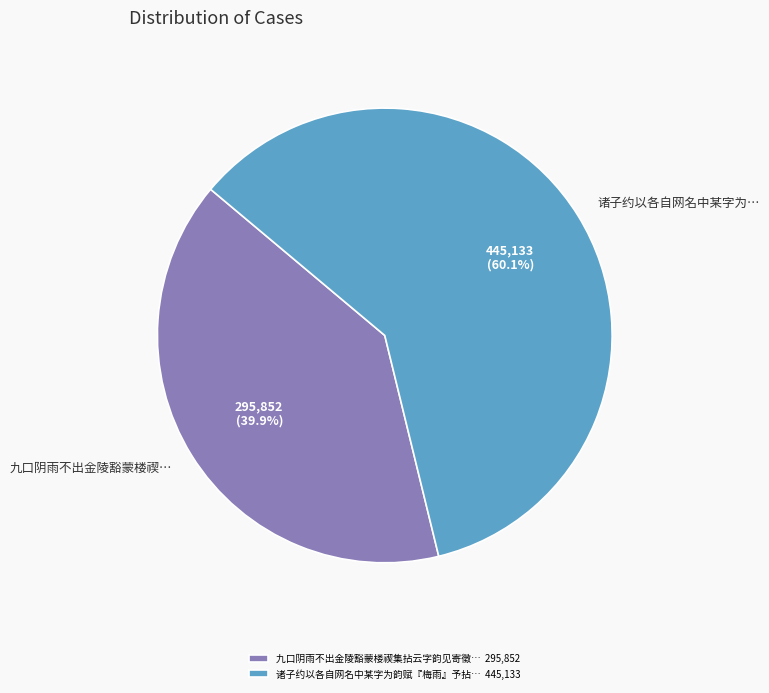

What is the total percentage of 九口阴雨不出金陵豁蒙楼禊… and 诸子约以各自网名中某字为…?

100.0%